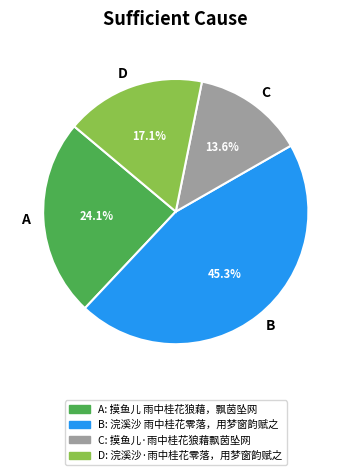

Does A account for over 50% of the chart?

No